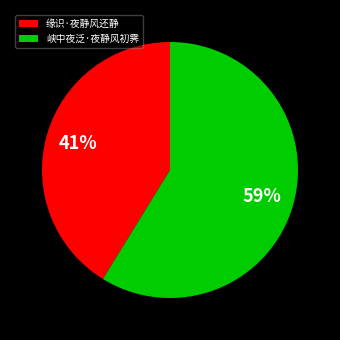

Approximately how many times larger is the value at 缘识·夜静风还静 compared to 峡中夜泛·夜静风初霁?

0.7